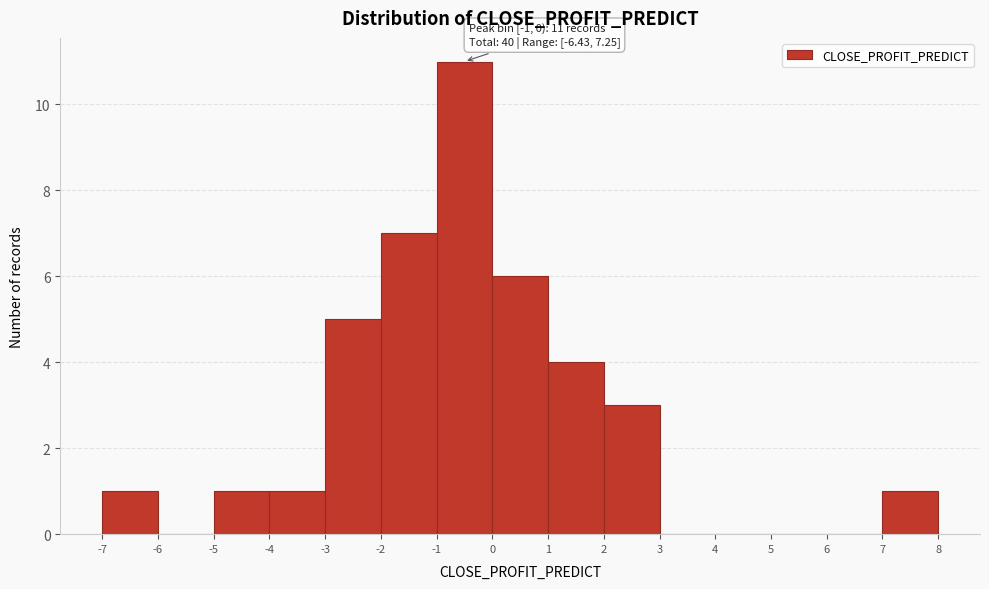

Which range on the x-axis has the tallest bar?

-1 to 0